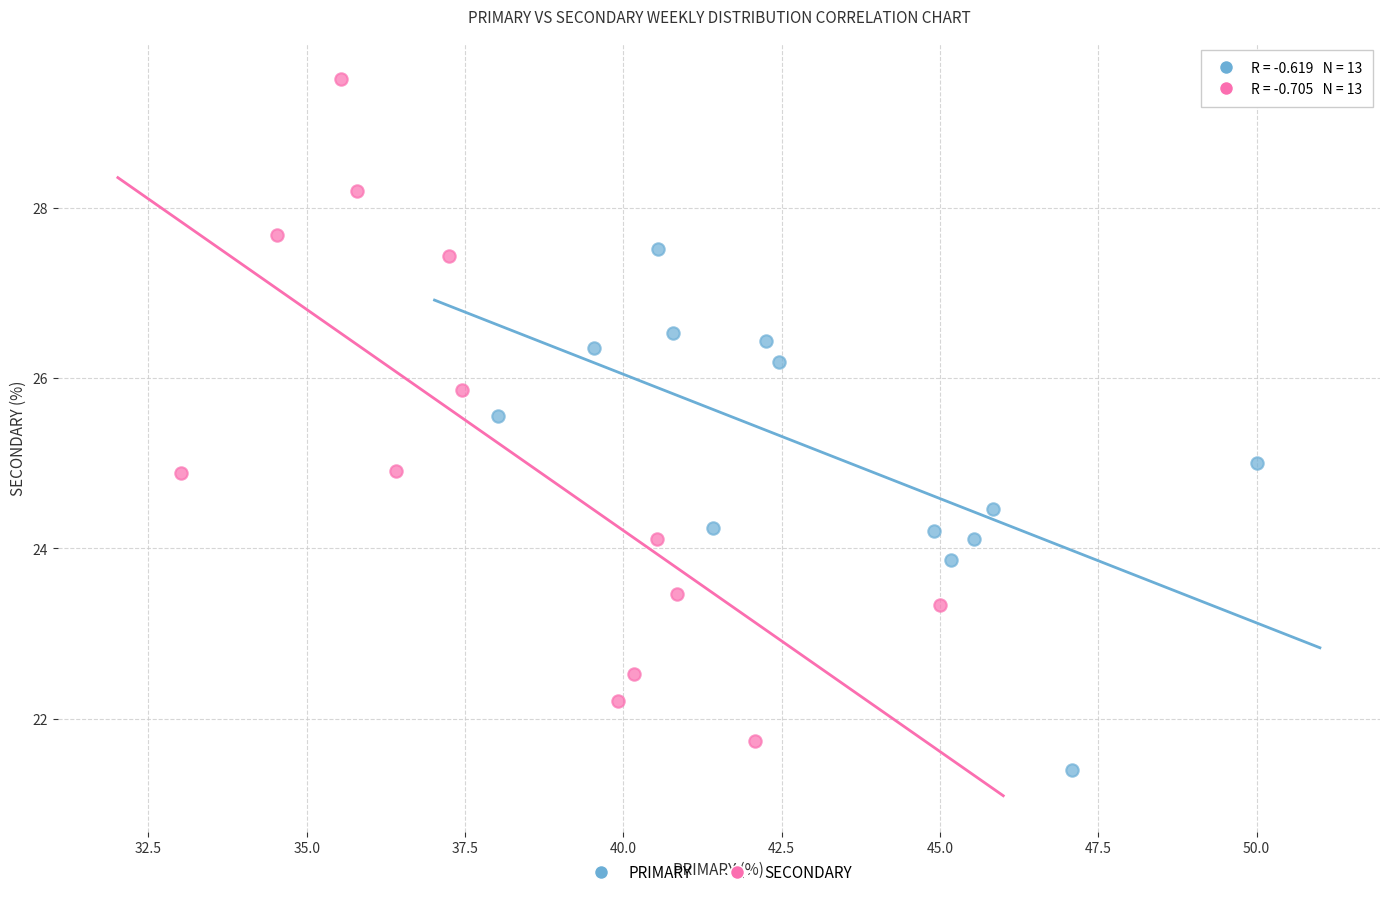

Which series reaches the maximum Y coordinate?

SECONDARY